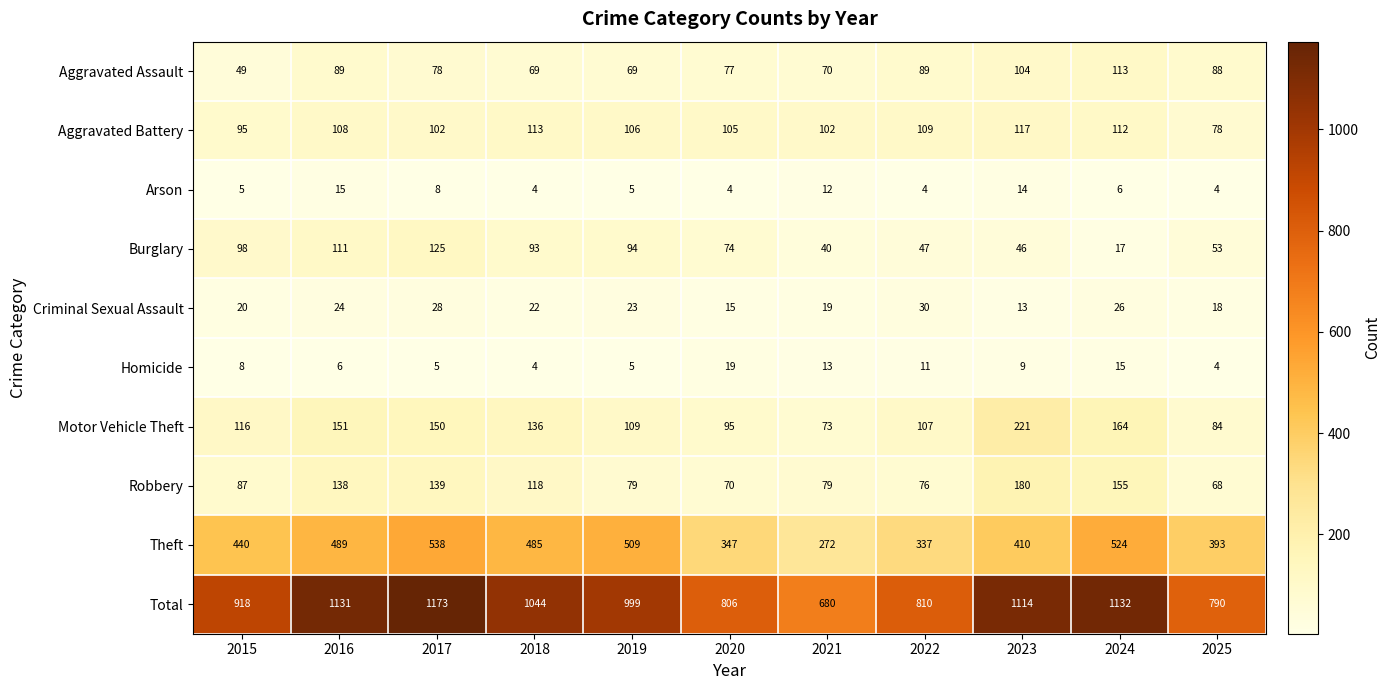

At which category is the sum across all series the highest?

2017